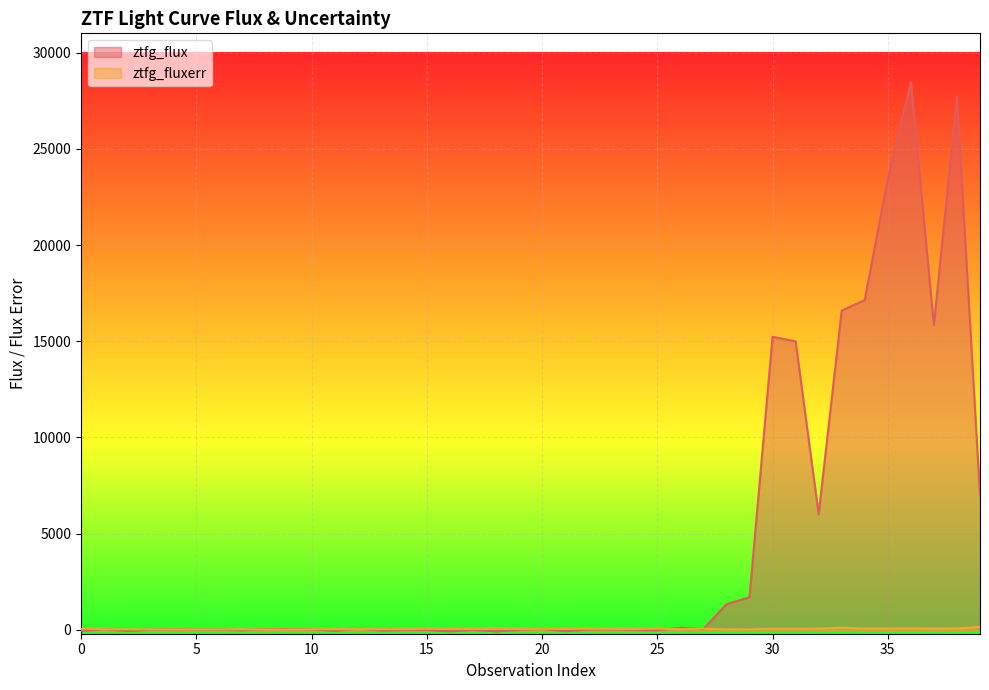

Is it true that ztfg_fluxerr equals 34.2 at 14?

True